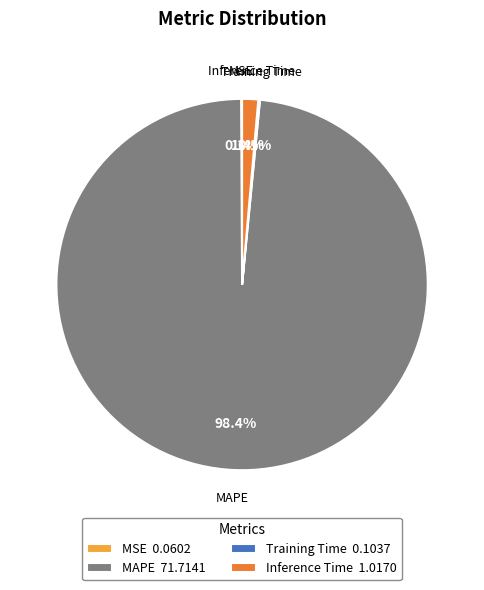

To the nearest percent, what is the average slice percentage?

25%